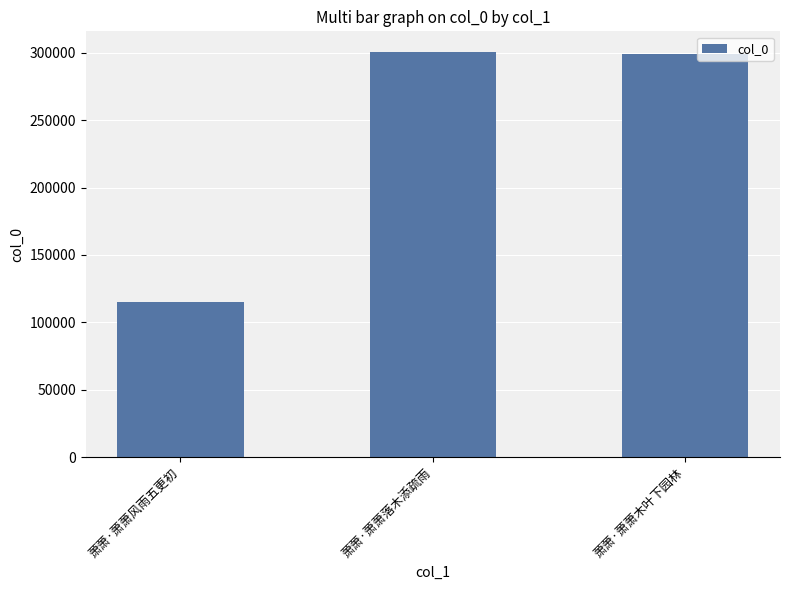

What is the label of the 1st bar from the left?

萧萧·萧萧风雨五更初